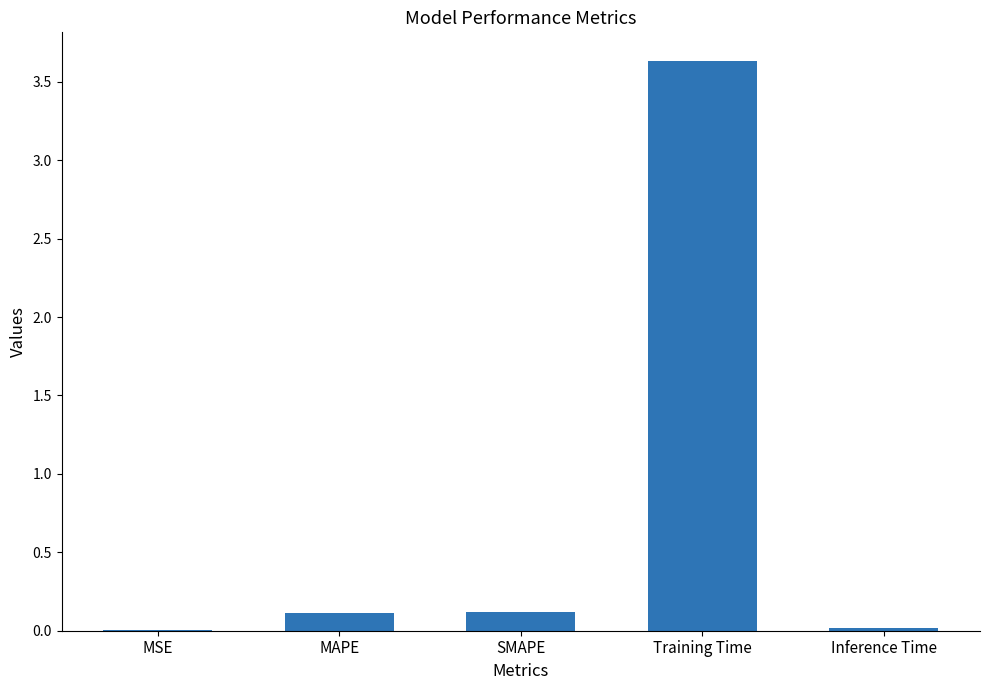

What is the sum of all values?

3.9